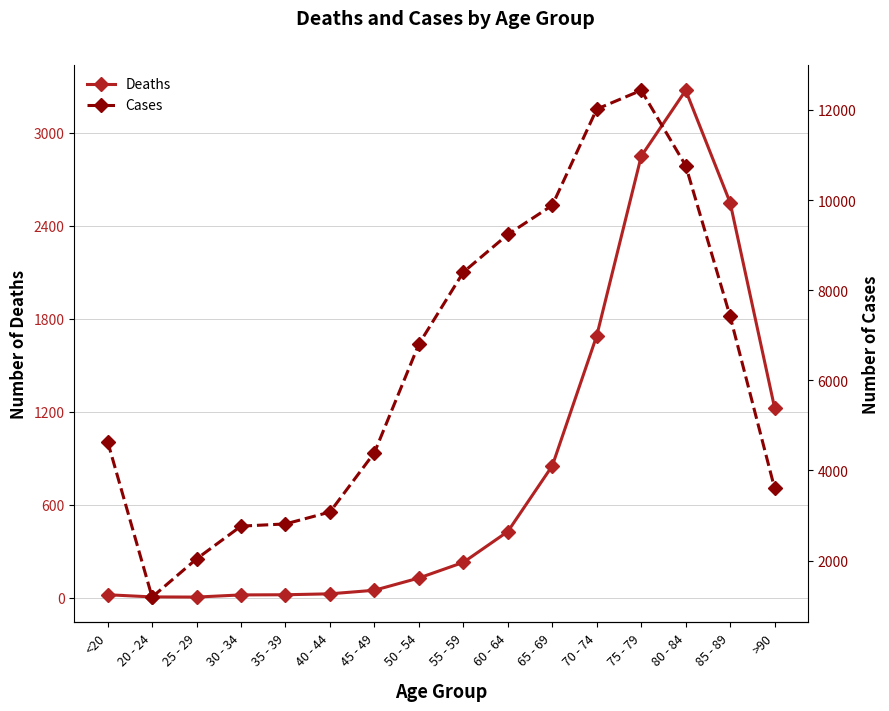

What is the minimum value shown in the chart?

3